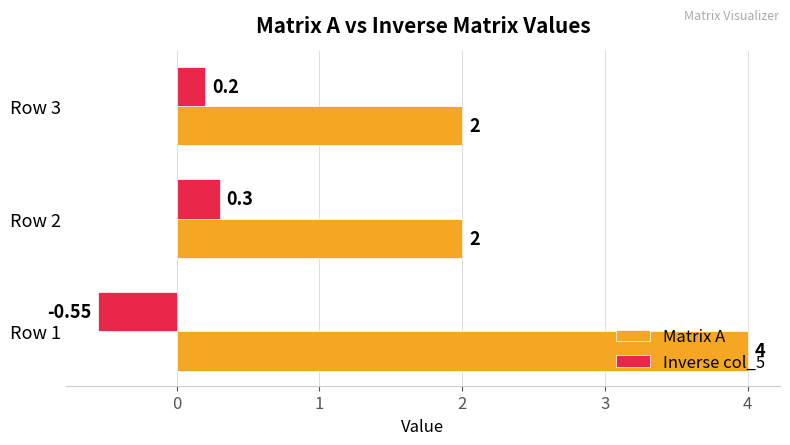

Rank the categories by Inverse col_5 value from highest to lowest.

Row 2, Row 3, Row 1